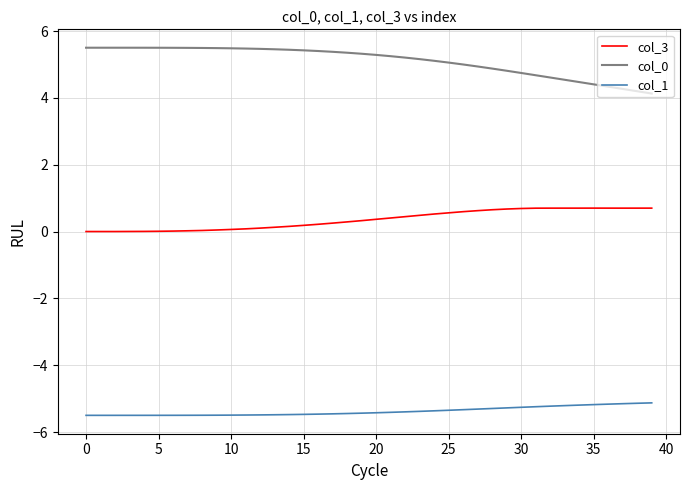

True or false: col_3 and col_0 intersect in this chart.

False